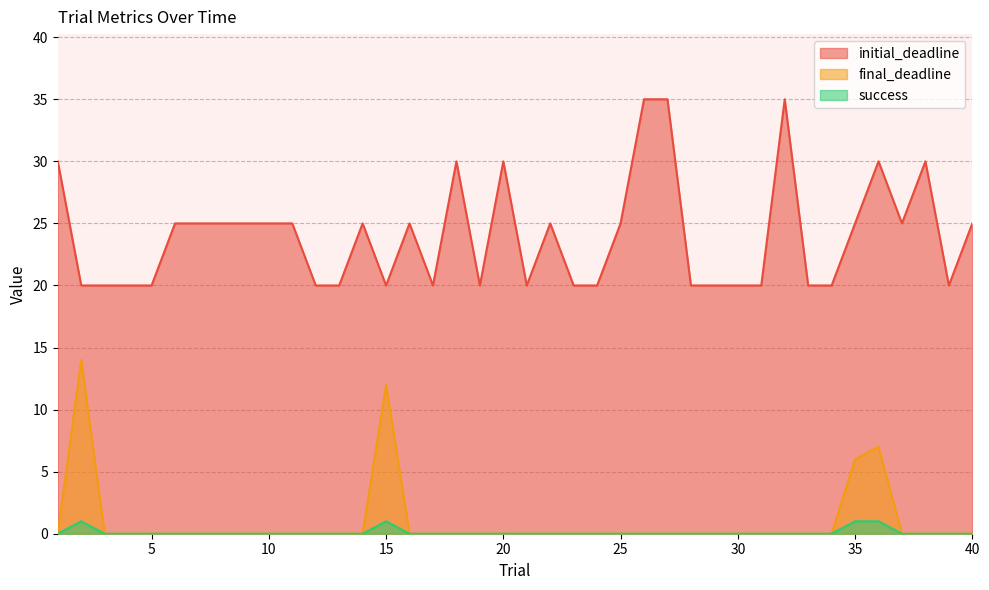

True or false: success and initial_deadline cross at least once.

False